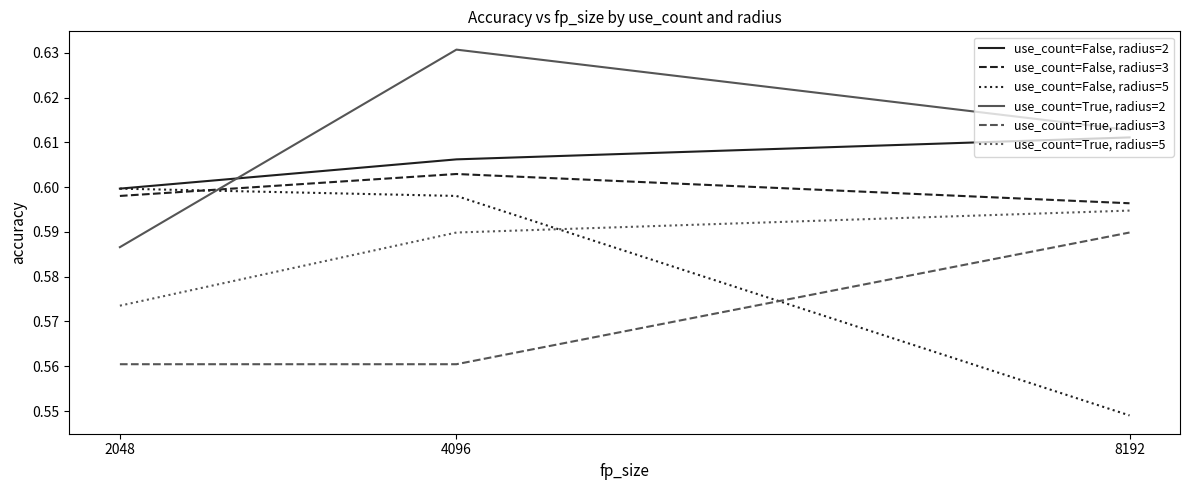

What is the sum of the use_count=False, radius=2 values at 8192 and 4096?

1.2